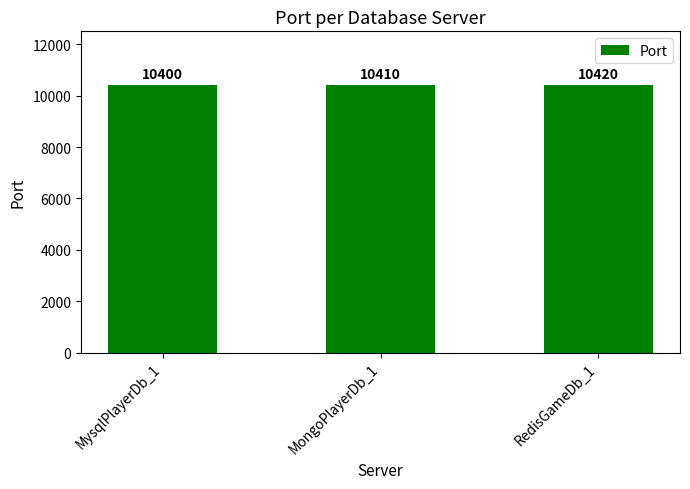

List the labels in order of value, largest first.

RedisGameDb_1, MongoPlayerDb_1, MysqlPlayerDb_1